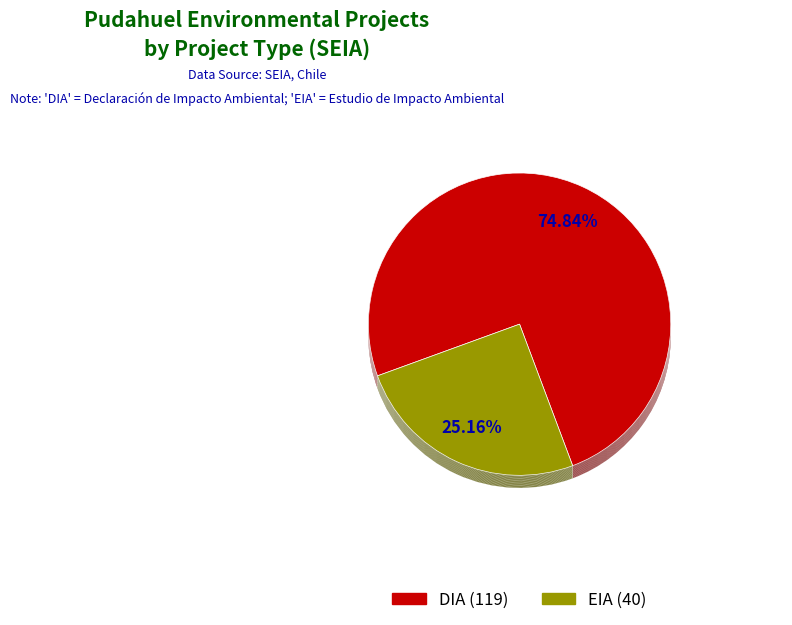

True or false: EIA accounts for 25% of the total.

True